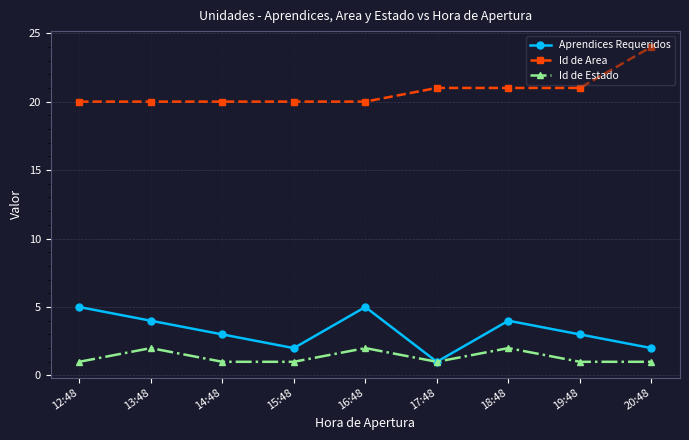

What is the difference between the second highest and minimum values in the Id de Area series?

1